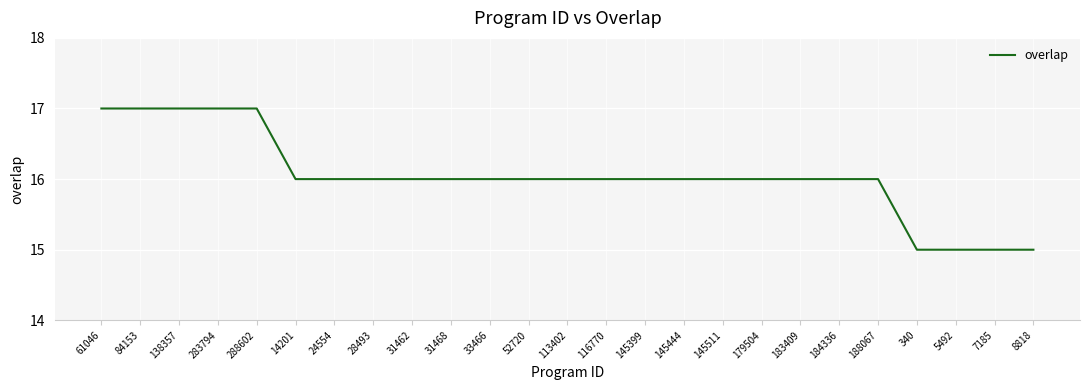

Which has a higher value, 61046 or 116770?

61046